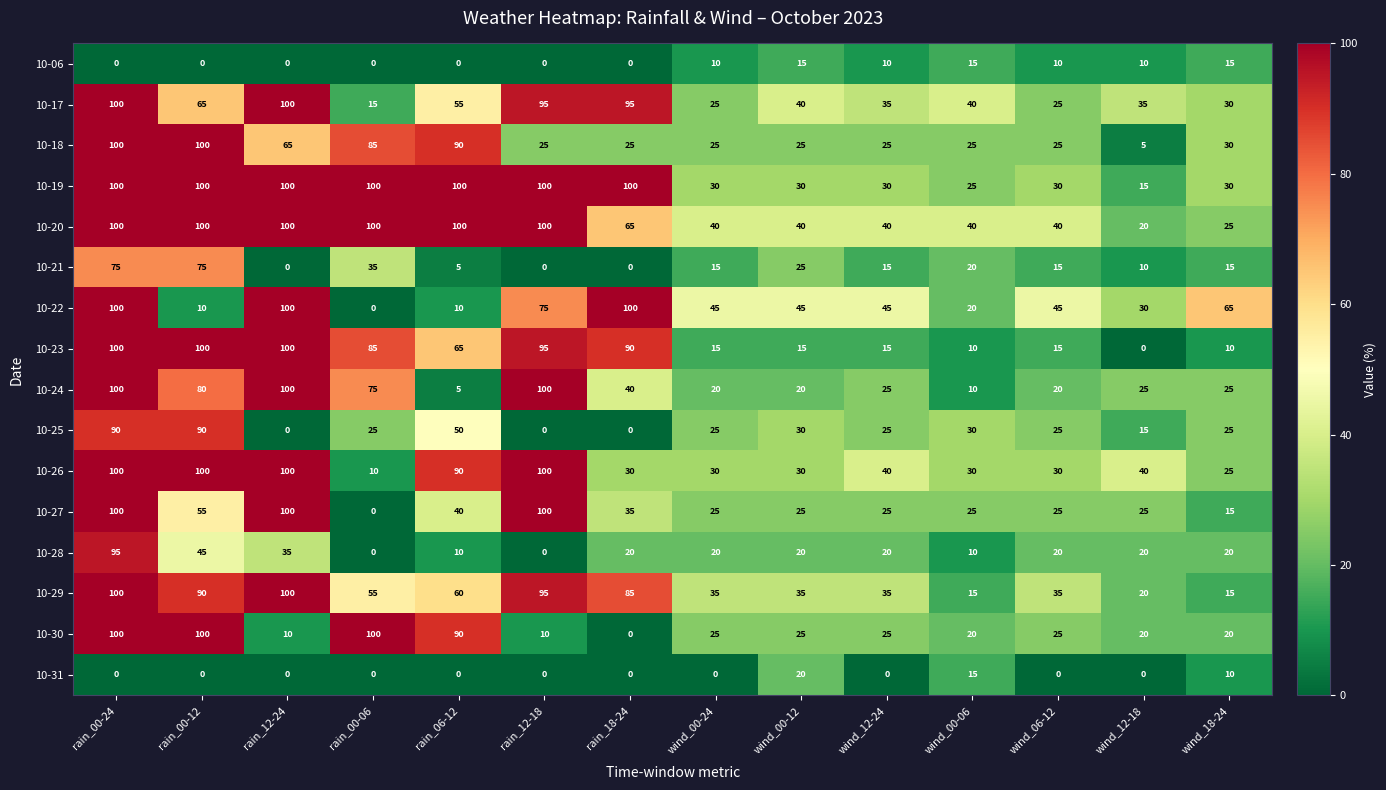

Is the value of 10-17 at rain_00-12 greater than the value of 10-25 at wind_12-24?

Yes